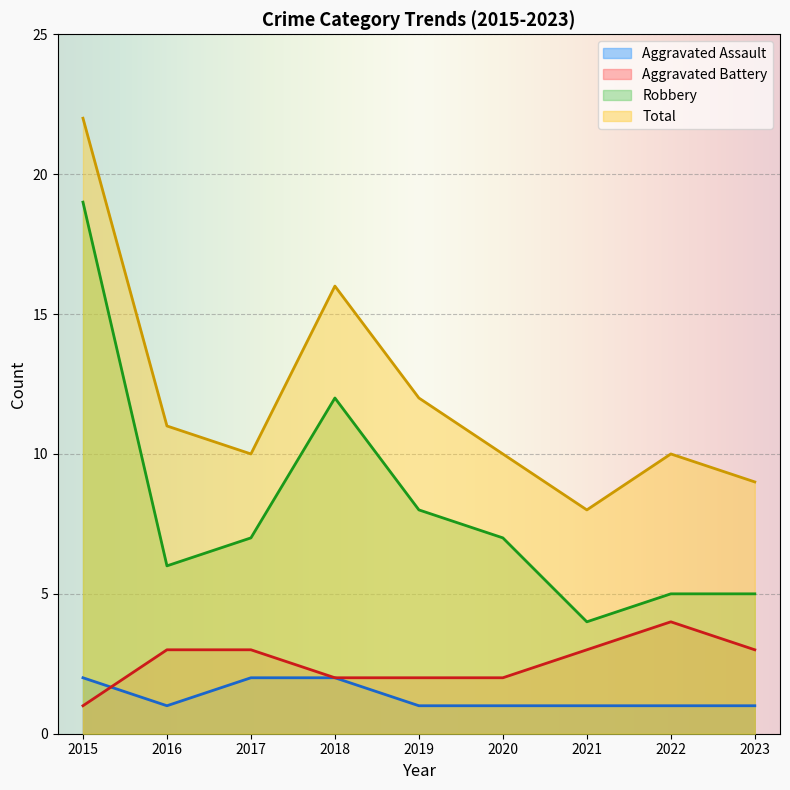

What is the average value of the Aggravated Assault series?

1